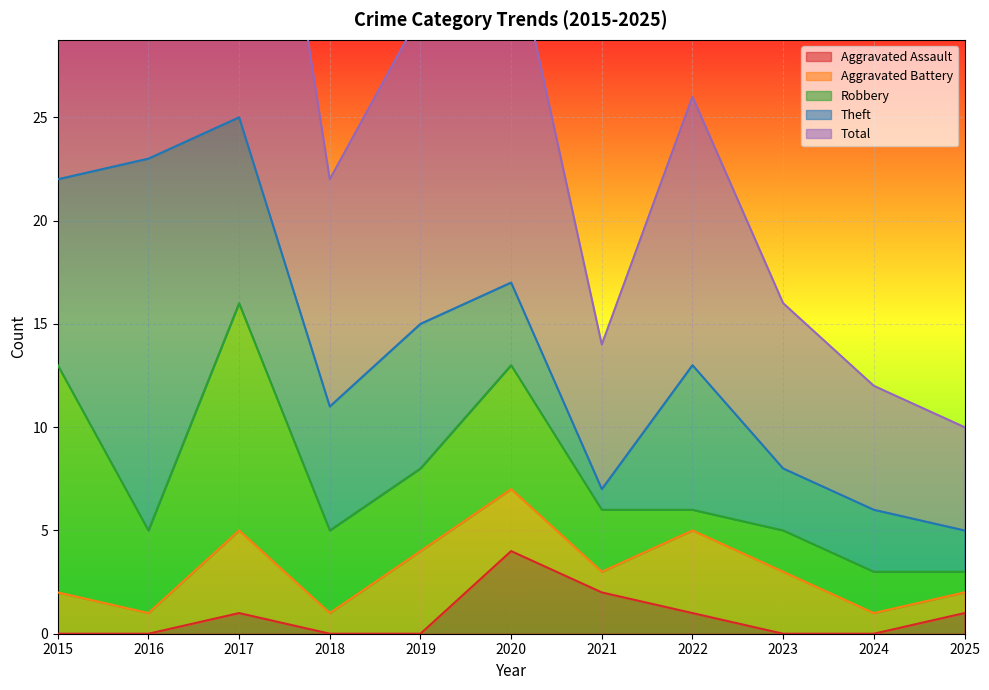

What is the sum of all Robbery values?

49